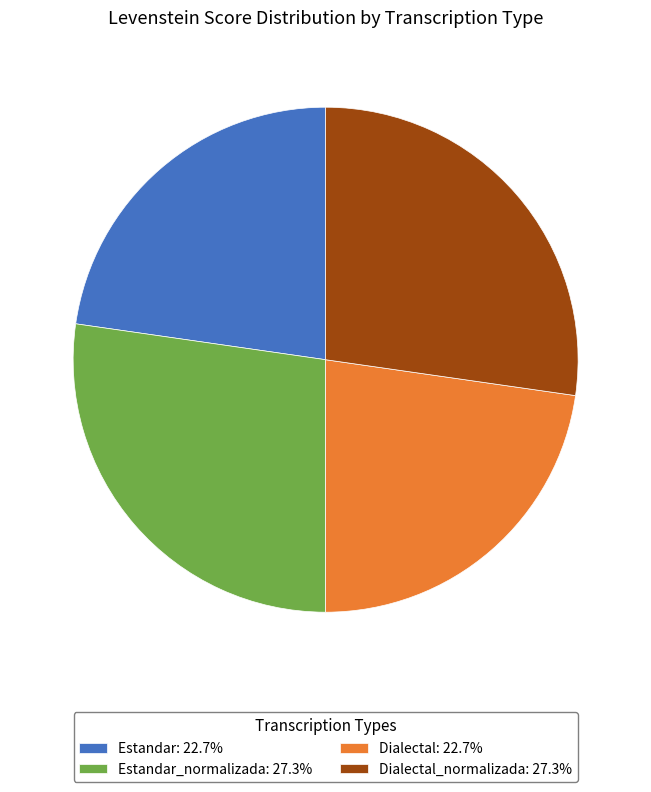

How many slices are in this pie chart?

4